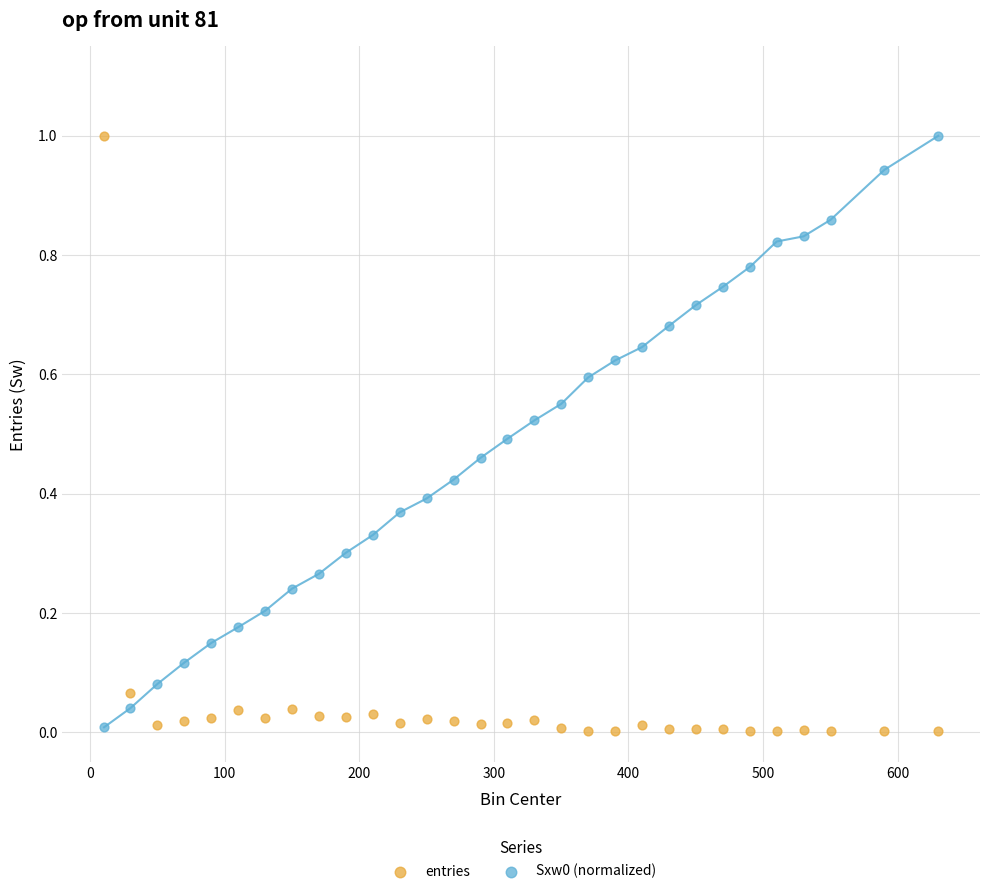

Across all data points, what is the range of X values (max minus min)?

619.6